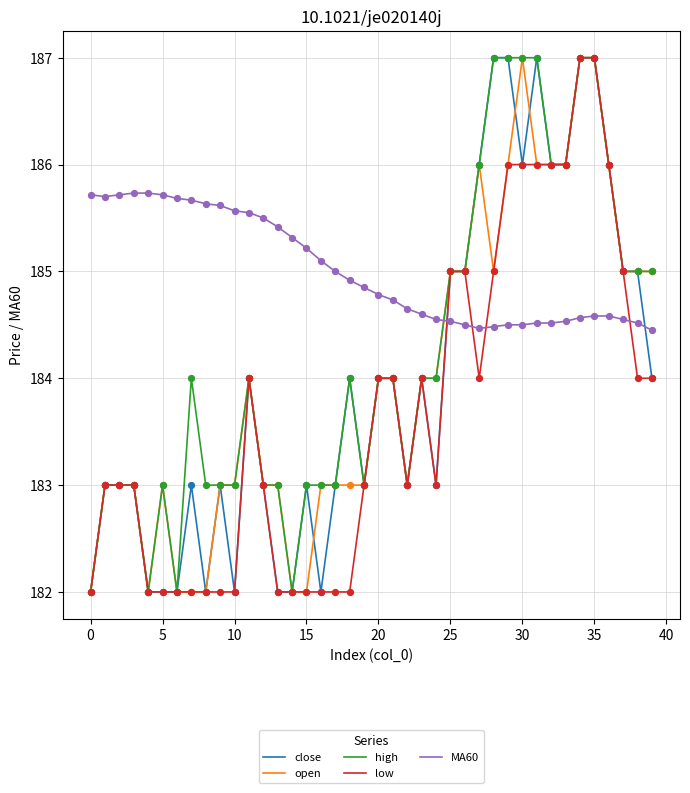

How many times do MA60 and low cross each other?

4